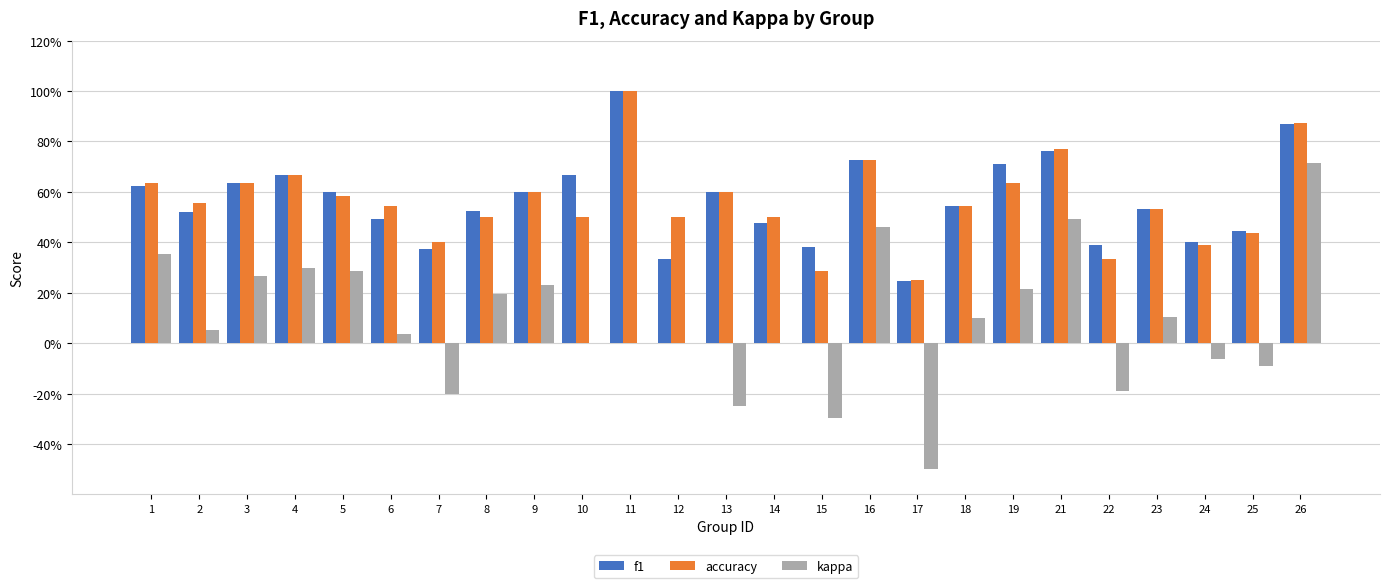

True or false: f1 has a value of 0.9 at 8.

False